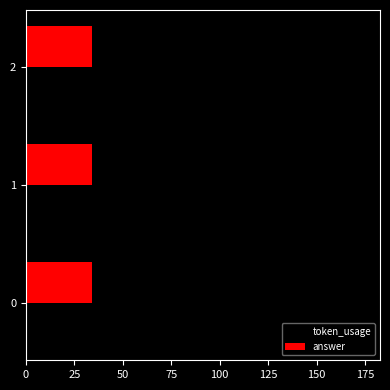

List the series in order of their peak value, lowest first.

answer, token_usage